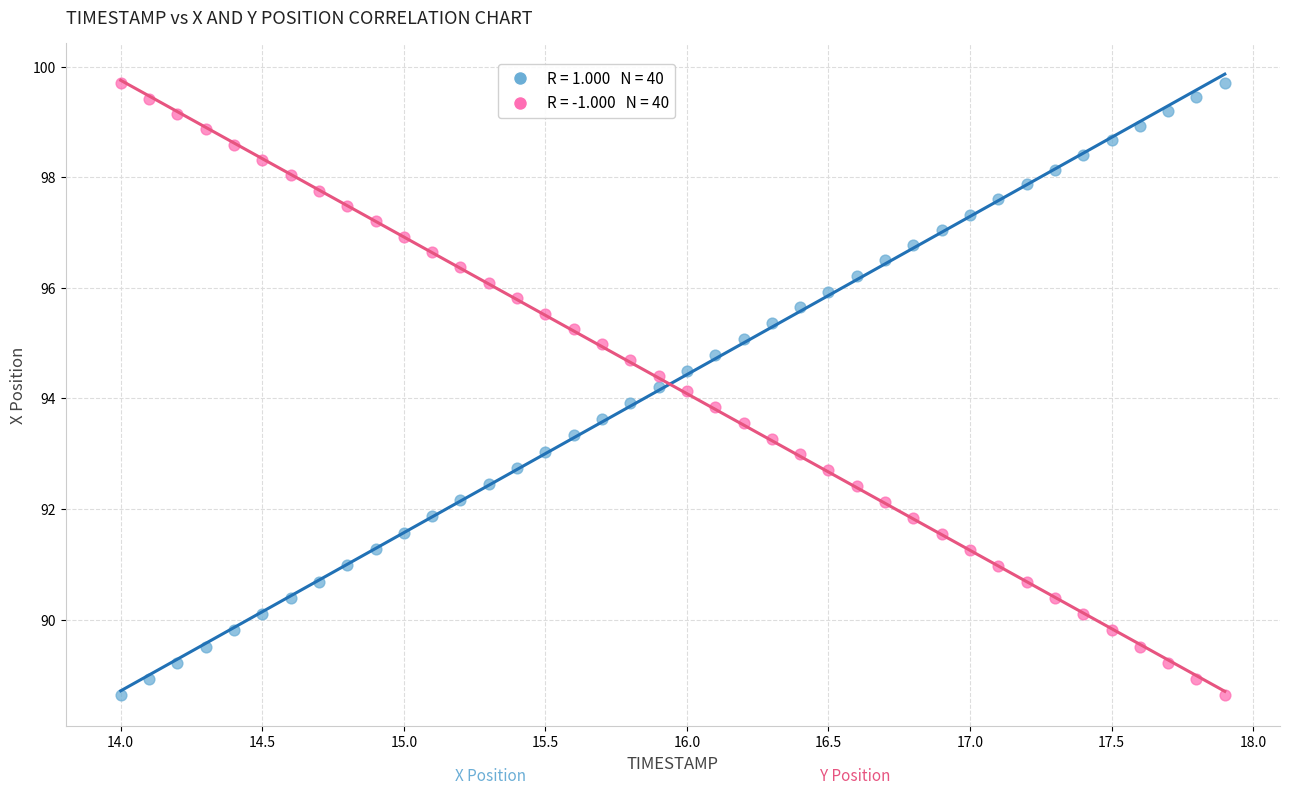

Across all data points, what is the range of X values (max minus min)?

3.9